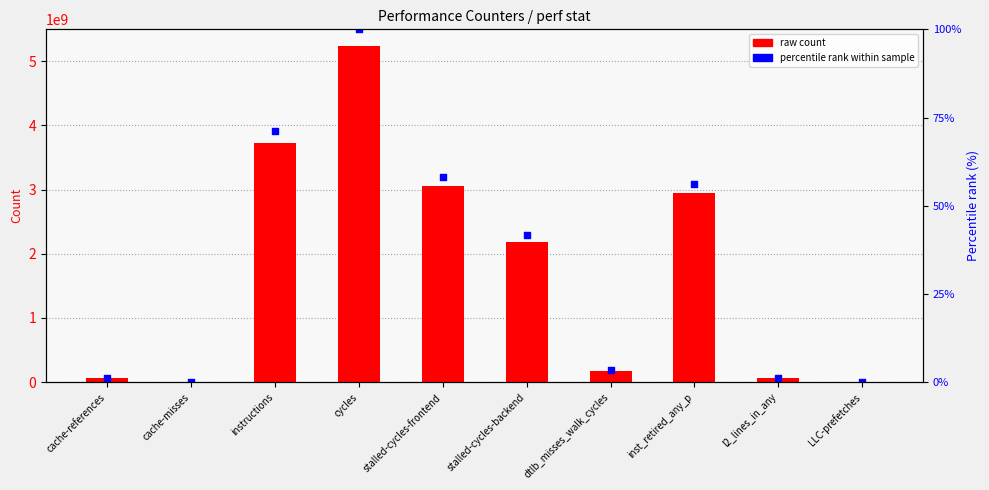

At how many categories does at least one series exceed 4843095591?

1